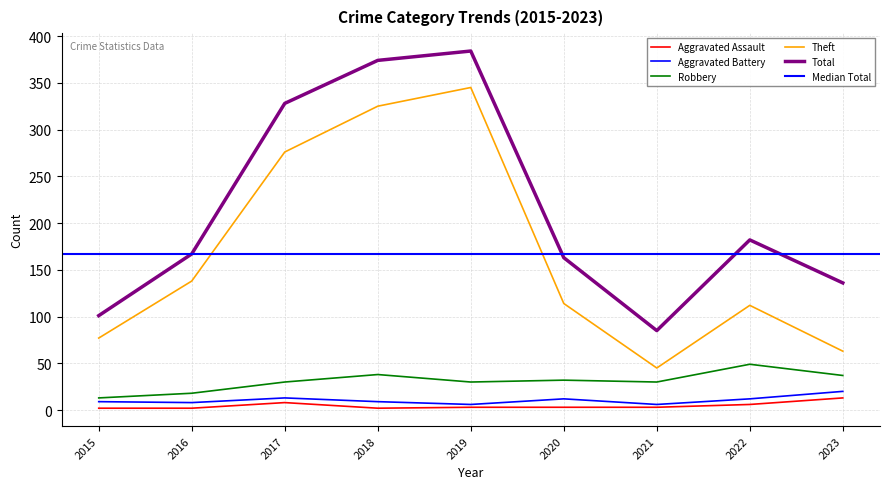

Which category has the lowest value in the Aggravated Assault series?

2015